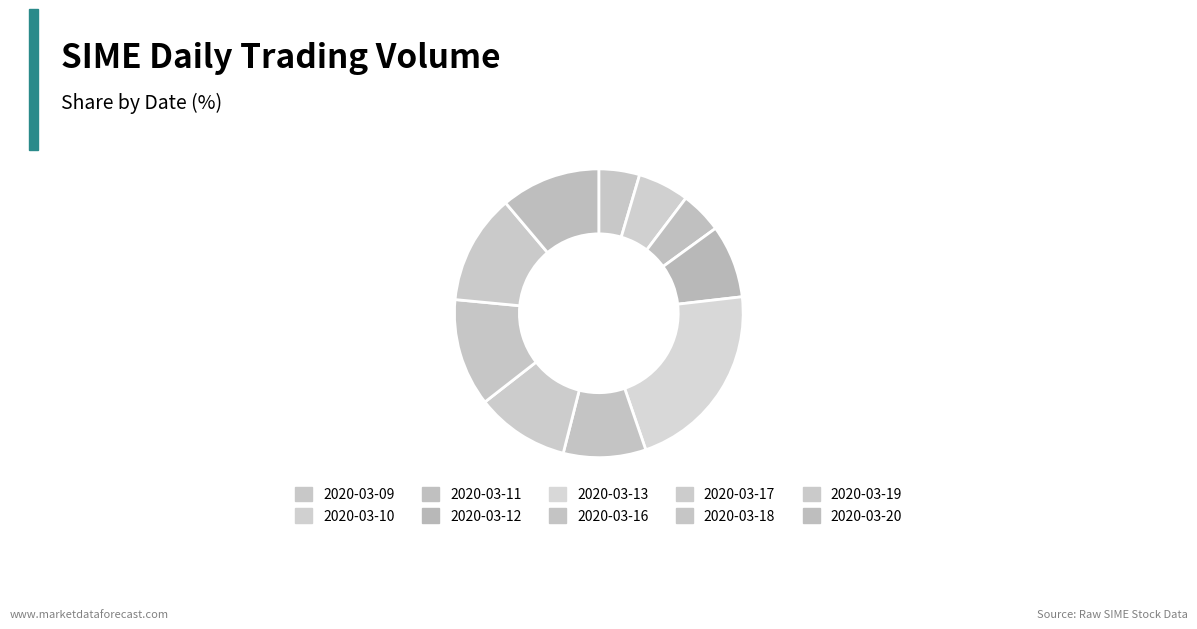

What is the largest slice in the pie chart?

2020-03-13